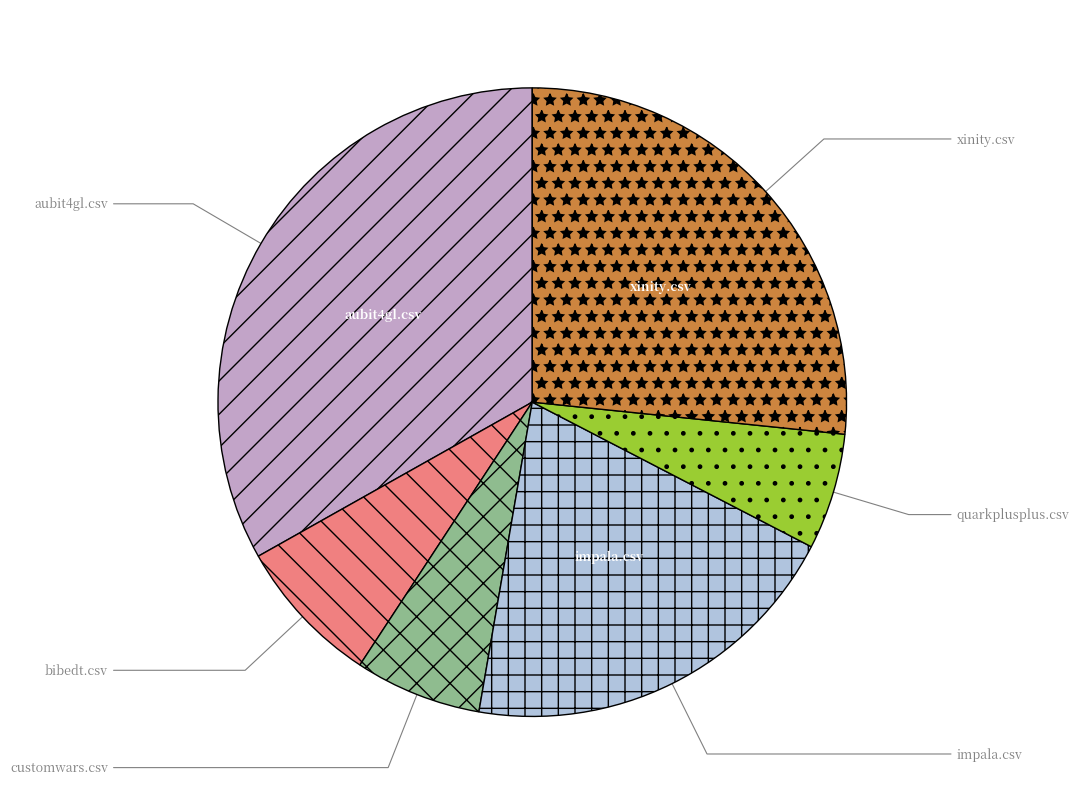

Between impala.csv and customwars.csv, which is larger?

impala.csv